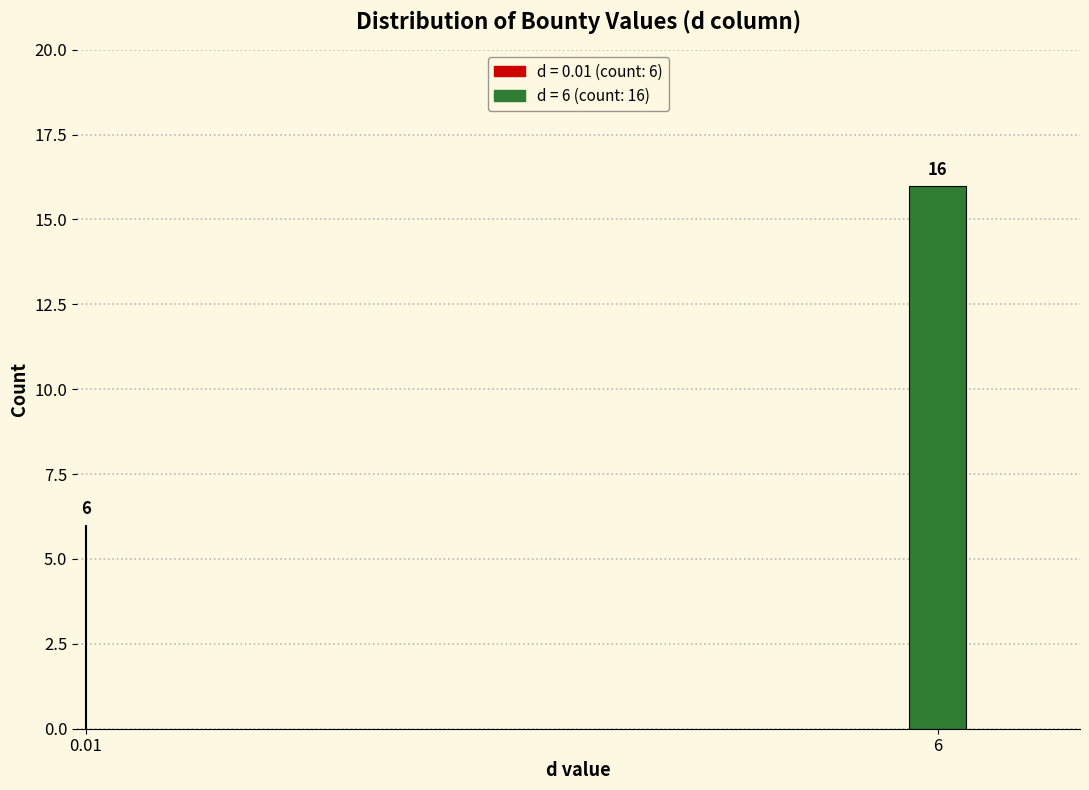

Reading left to right, what are all the values shown in this chart?

6	16